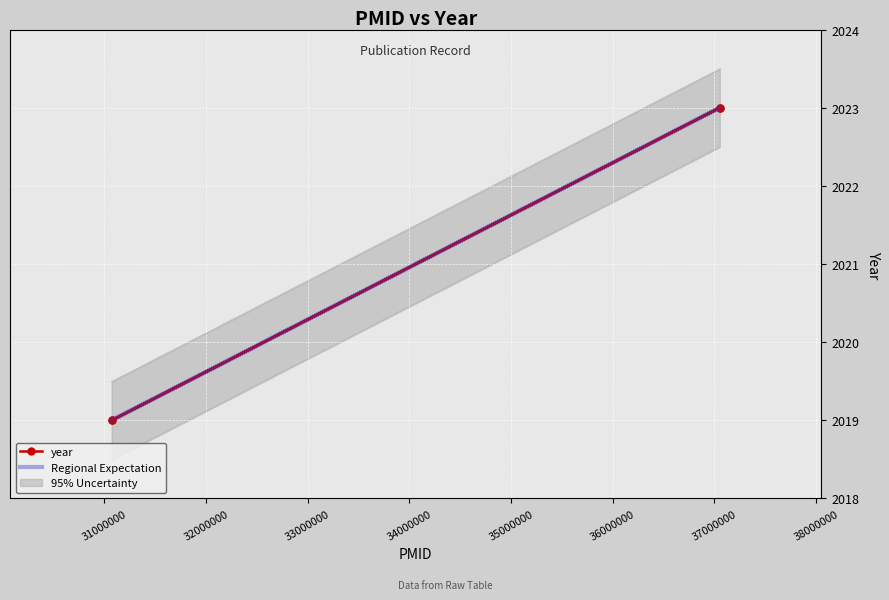

Is it true that Regional Expectation equals 732 at 33000000?

False